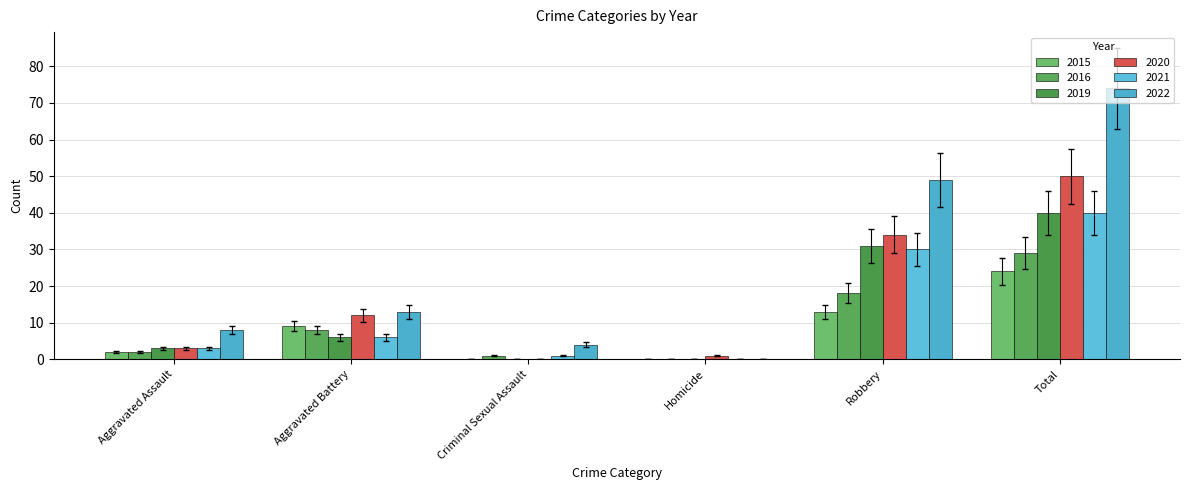

Which series has the largest total across all categories?

2022